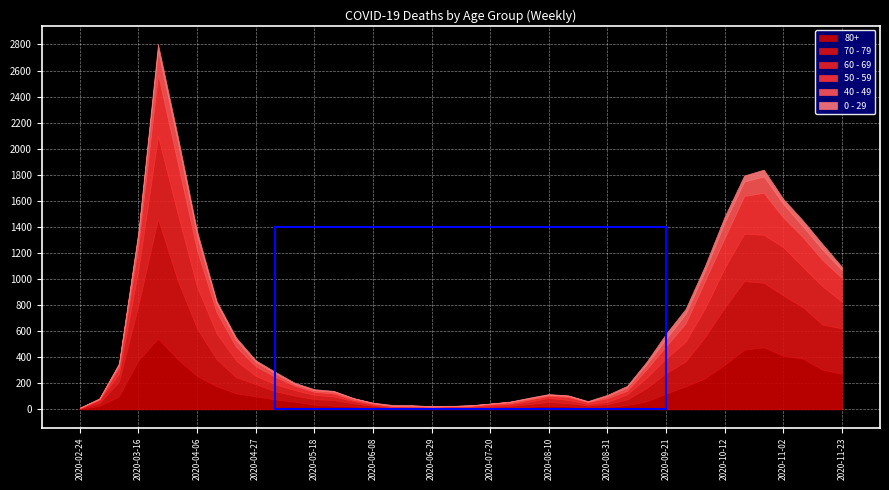

How many data points does each series have?

40